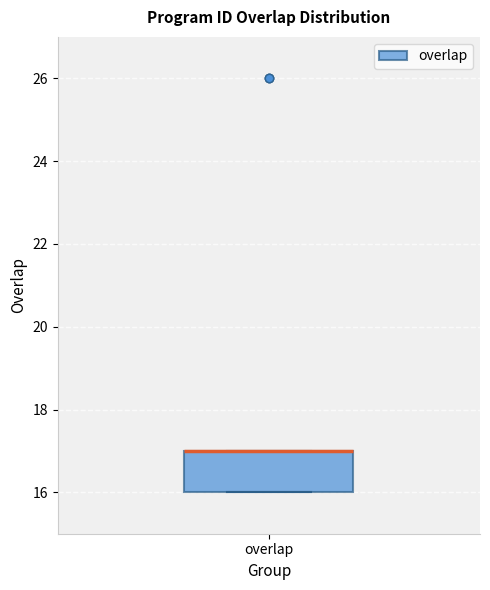

Where is the lower edge of the box for overlap on the y-axis? The values are not printed on the chart, so give them approximately, as read against the axis.

16